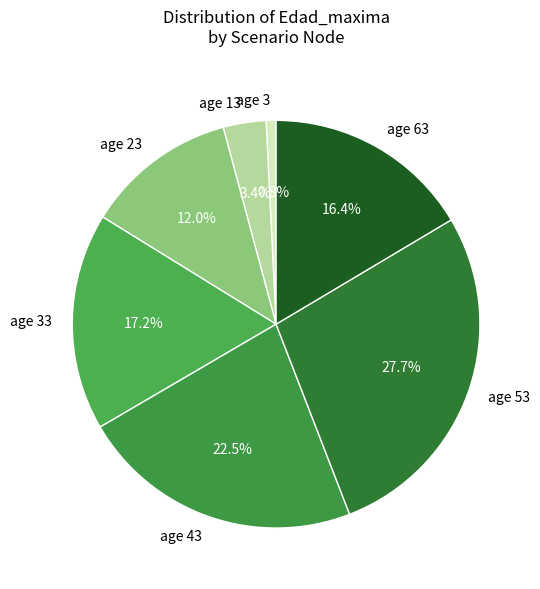

Does any single category account for the majority?

No